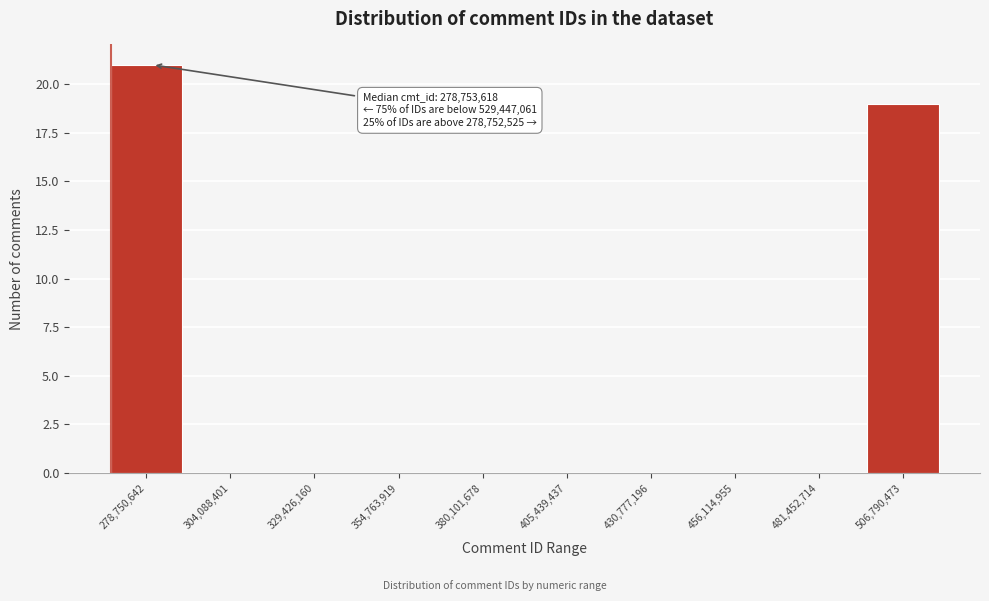

Reading left to right, what are all the values shown in this chart?

278,750,642=21	304,088,401=0	329,426,160=0	354,763,919=0	380,101,678=0	405,439,437=0	430,777,196=0	456,114,955=0	481,452,714=0	506,790,473=19